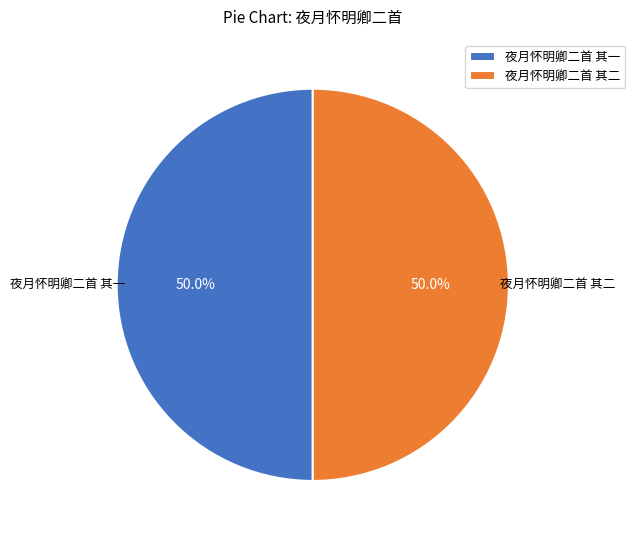

Count the number of slices in the pie.

2